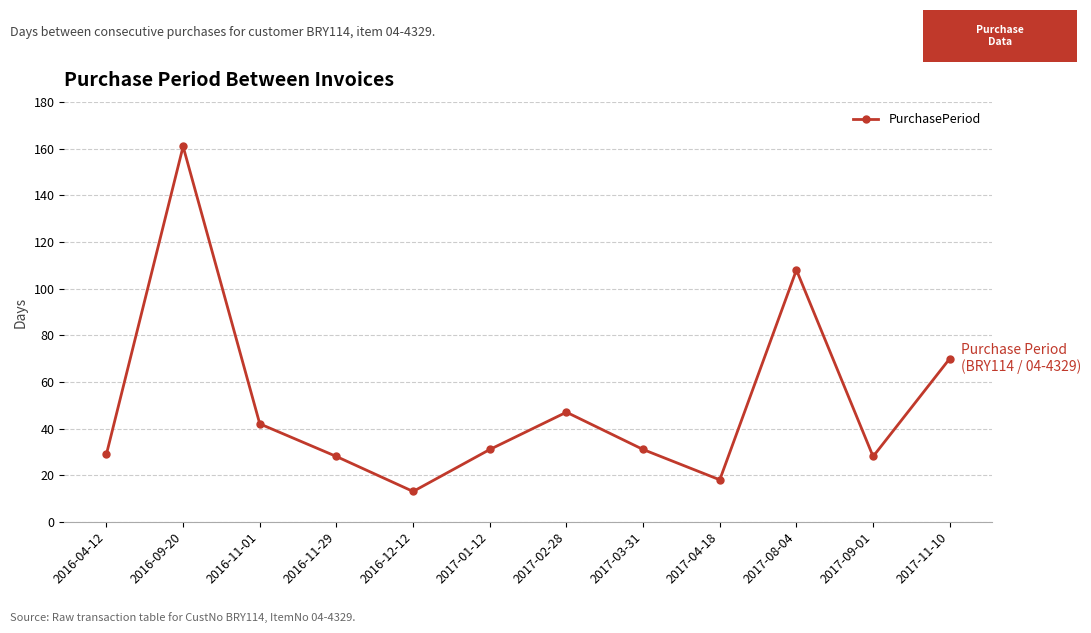

The chart shows a value of 29 at 2016-04-12. True or false?

True